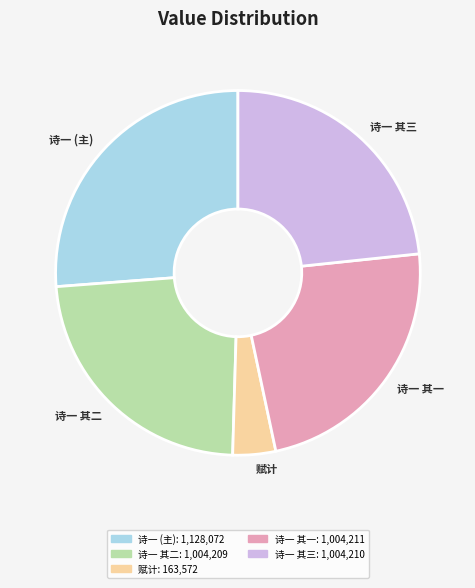

What is the ratio of the value at 诗一 其三 to the value at 赋计?

6.1